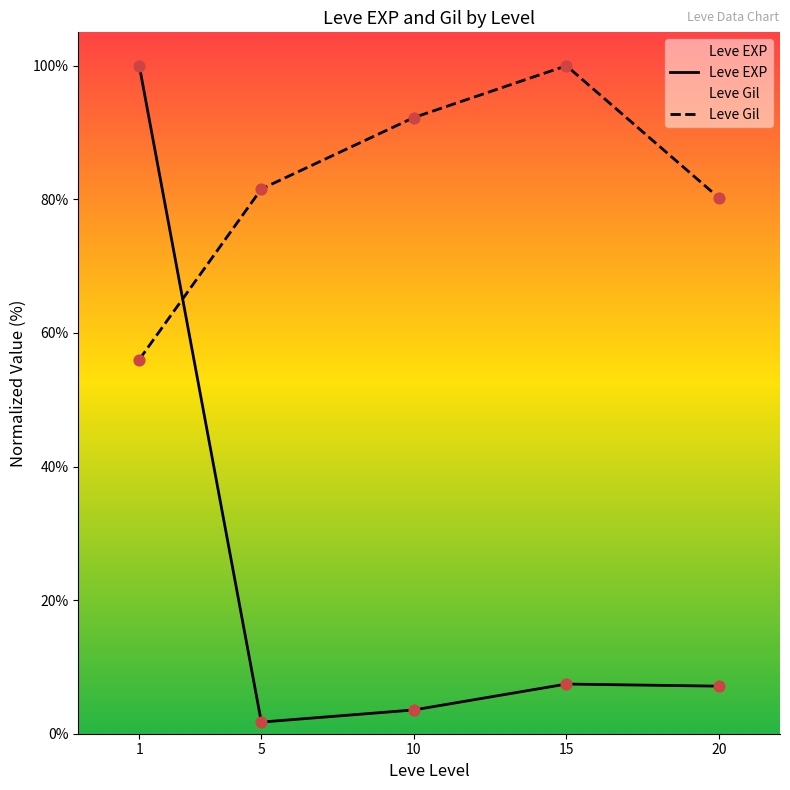

Which series contains the highest Y value?

Leve EXP